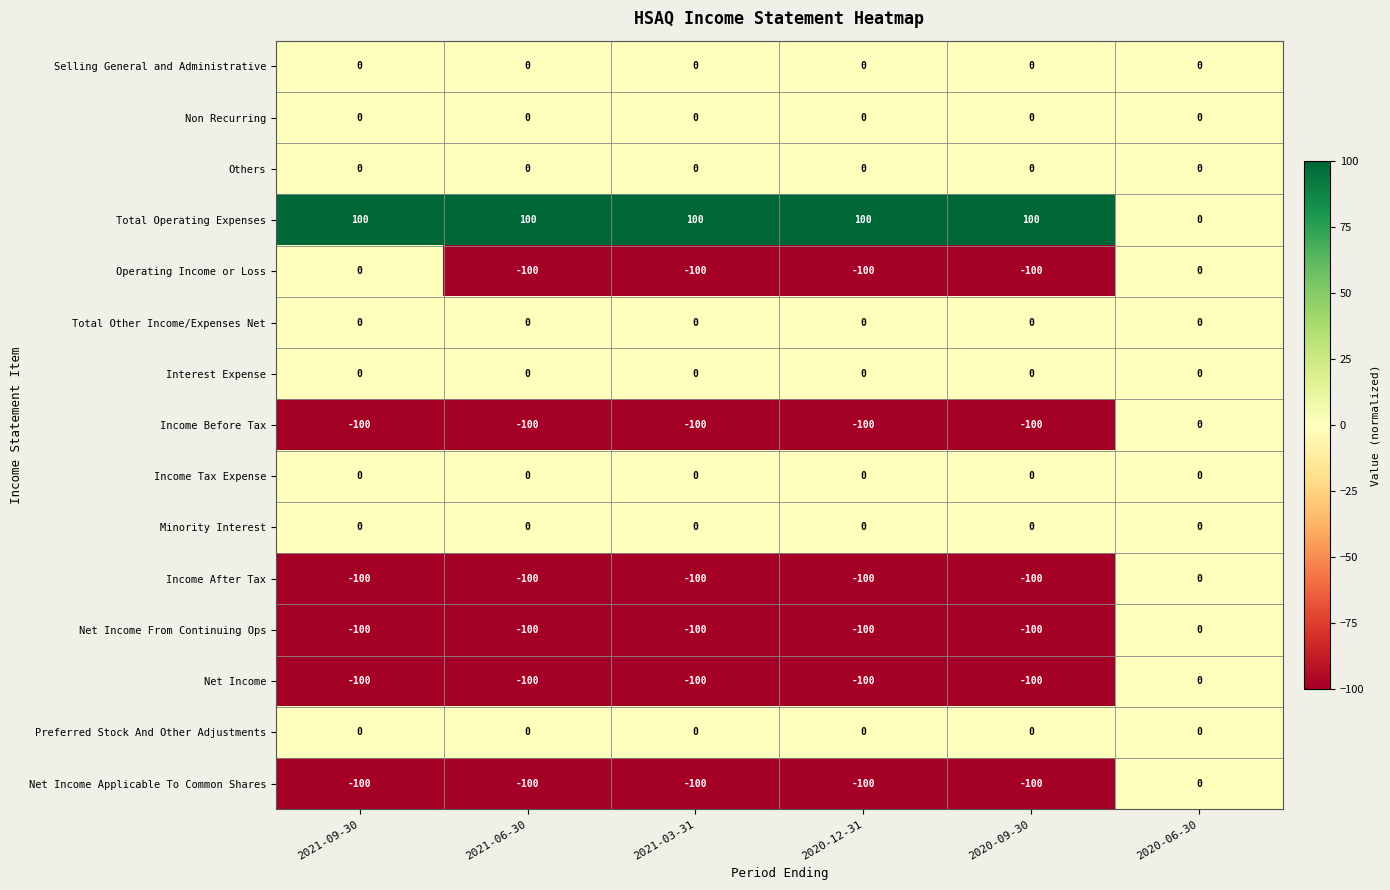

What is the total value across all series at 2021-03-31?

-500